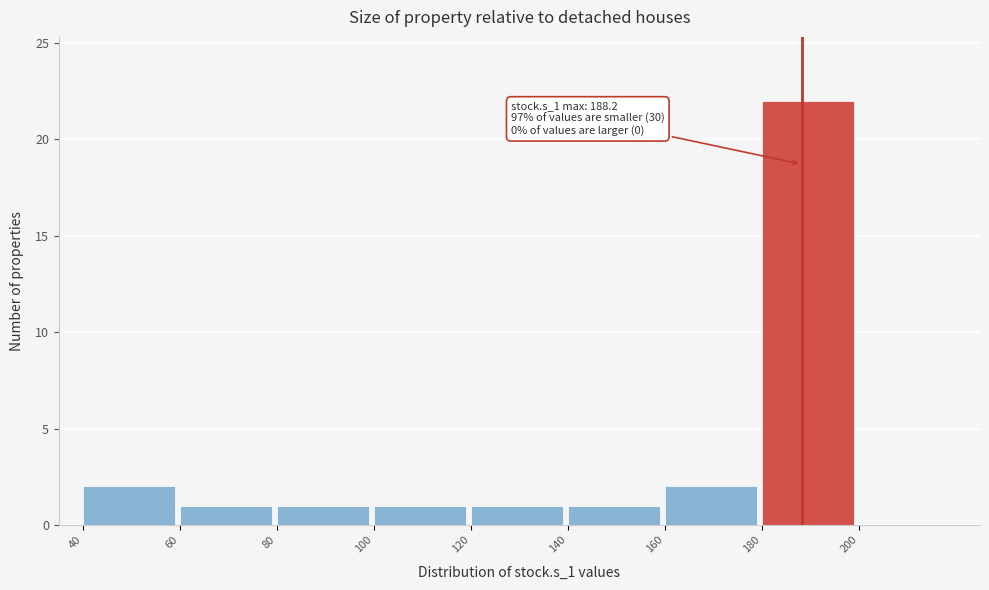

Over which range of the x-axis is the bar tallest?

180 to 200